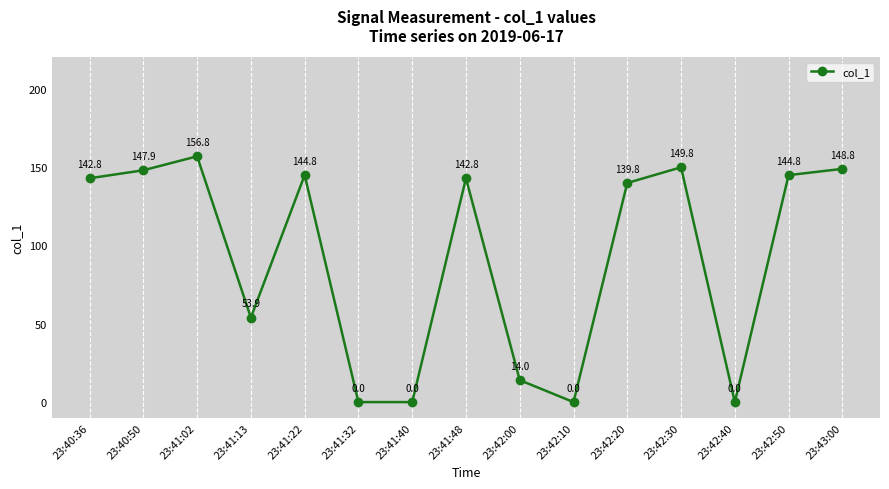

What is the ratio of the value at 23:41:22 to the value at 23:40:50?

1.0